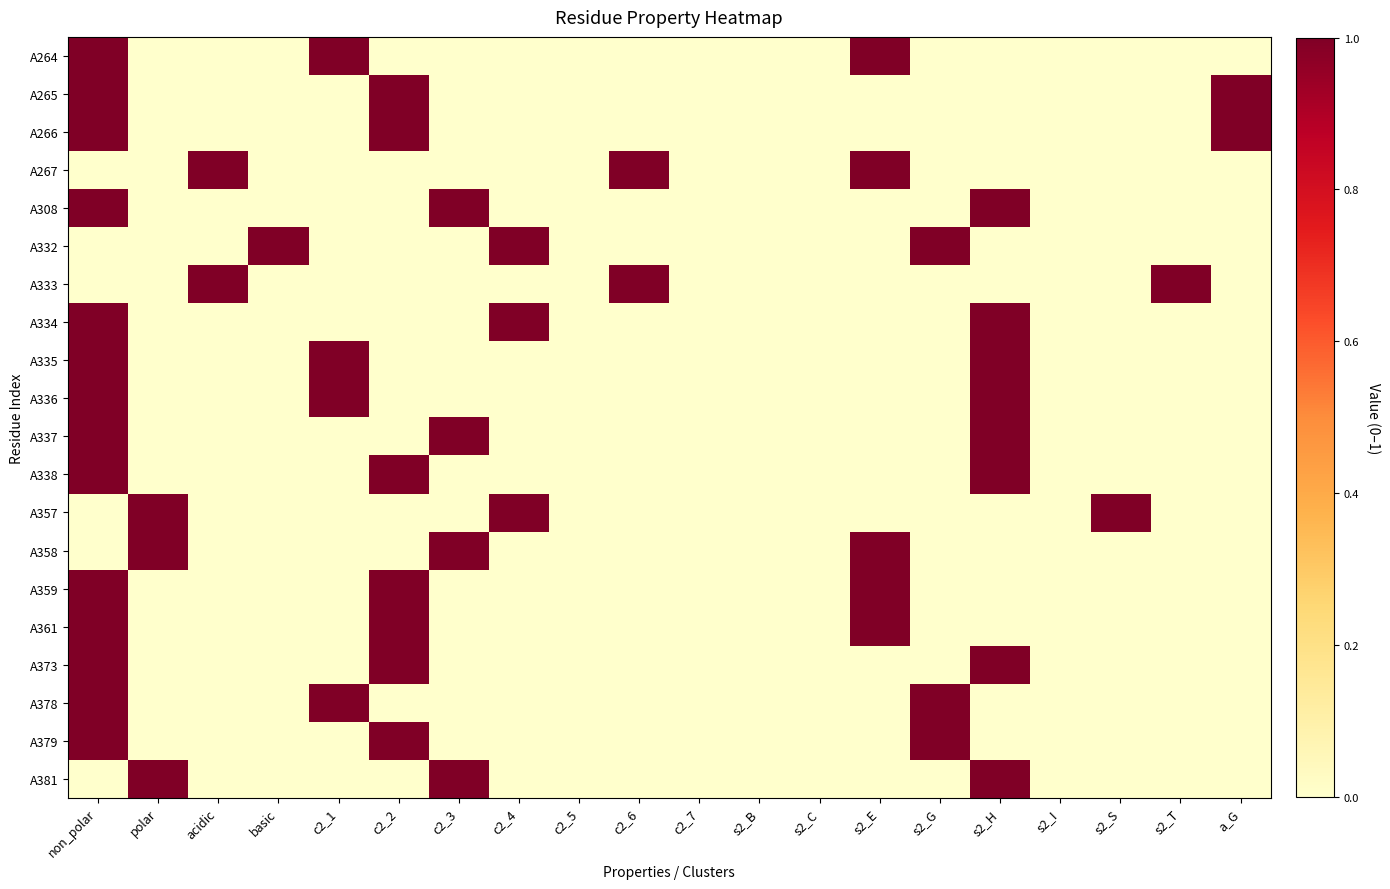

Rank the series by their maximum value, from lowest to highest.

A264, A265, A266, A267, A308, A332, A333, A334, A335, A336, A337, A338, A357, A358, A359, A361, A373, A378, A379, A381